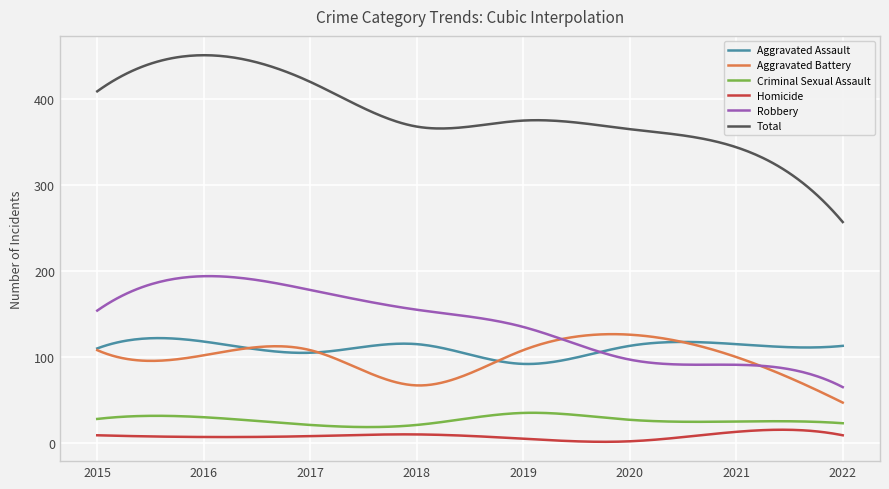

True or false: Aggravated Battery and Total intersect in this chart.

False